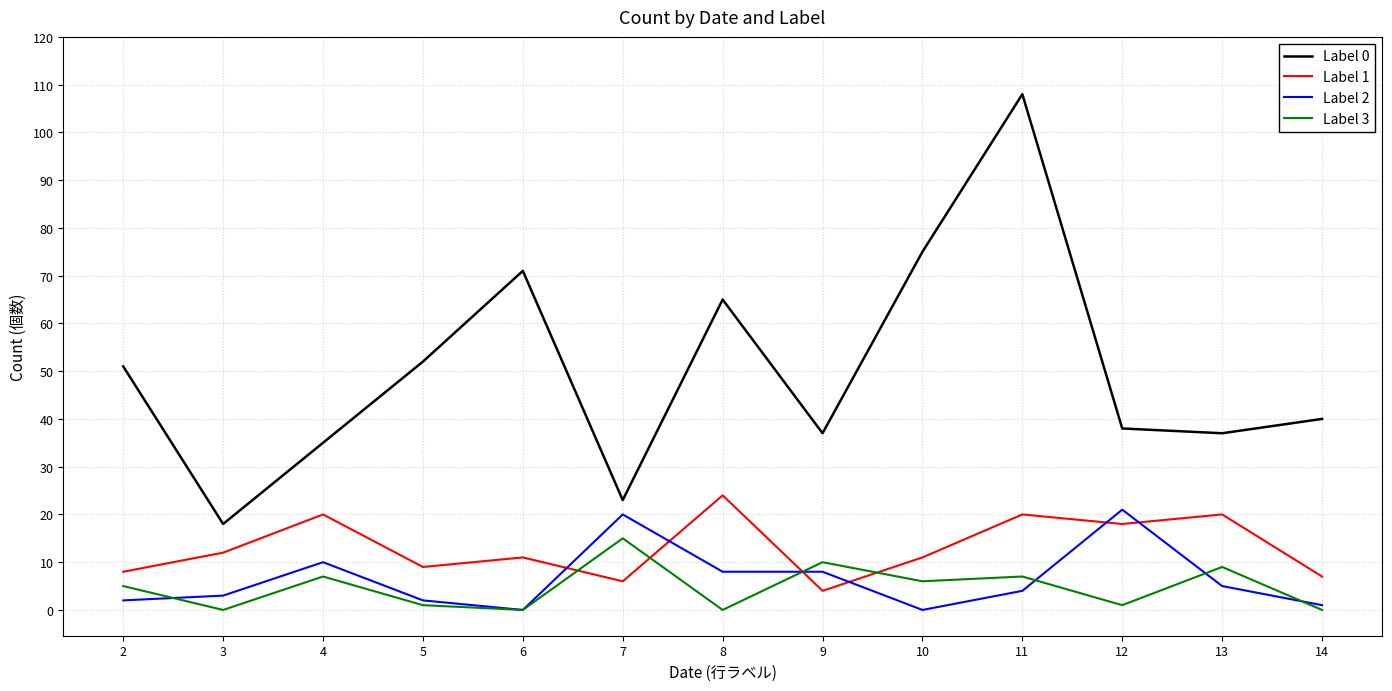

At 7, list the series in order from largest to smallest.

Label 0, Label 2, Label 3, Label 1